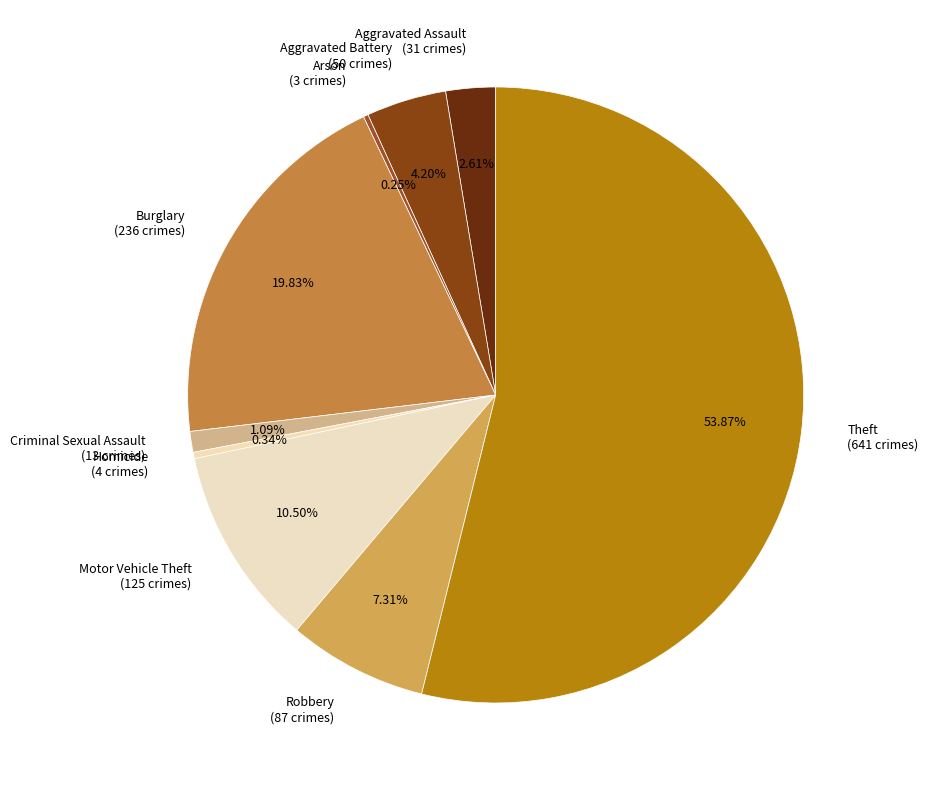

What percentage do Theft and Aggravated Battery together represent?

58.1%